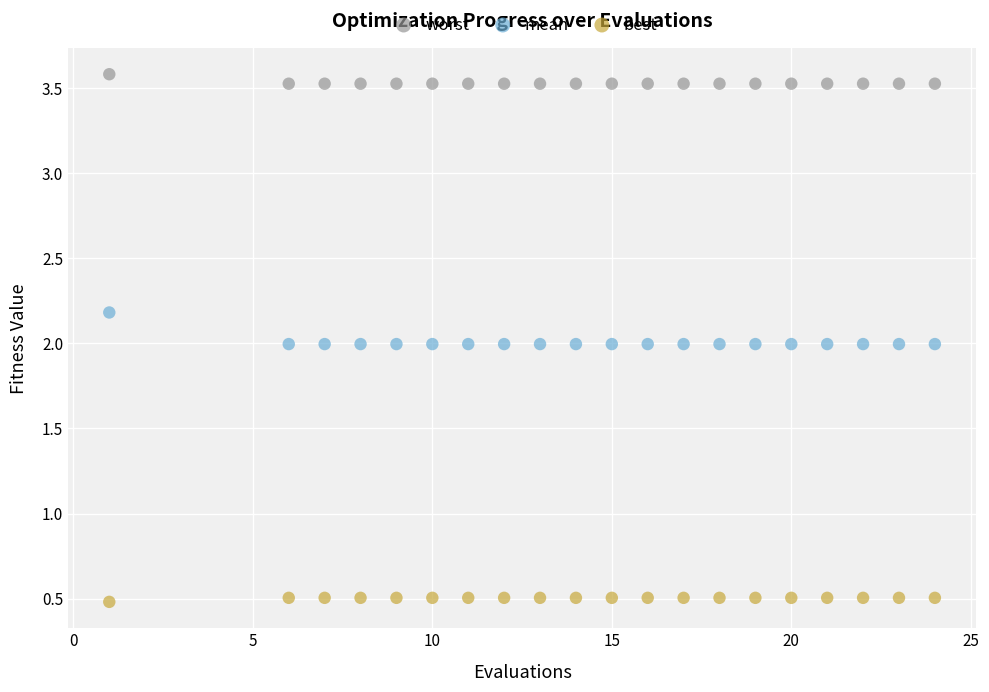

Which series reaches the minimum Y coordinate?

best